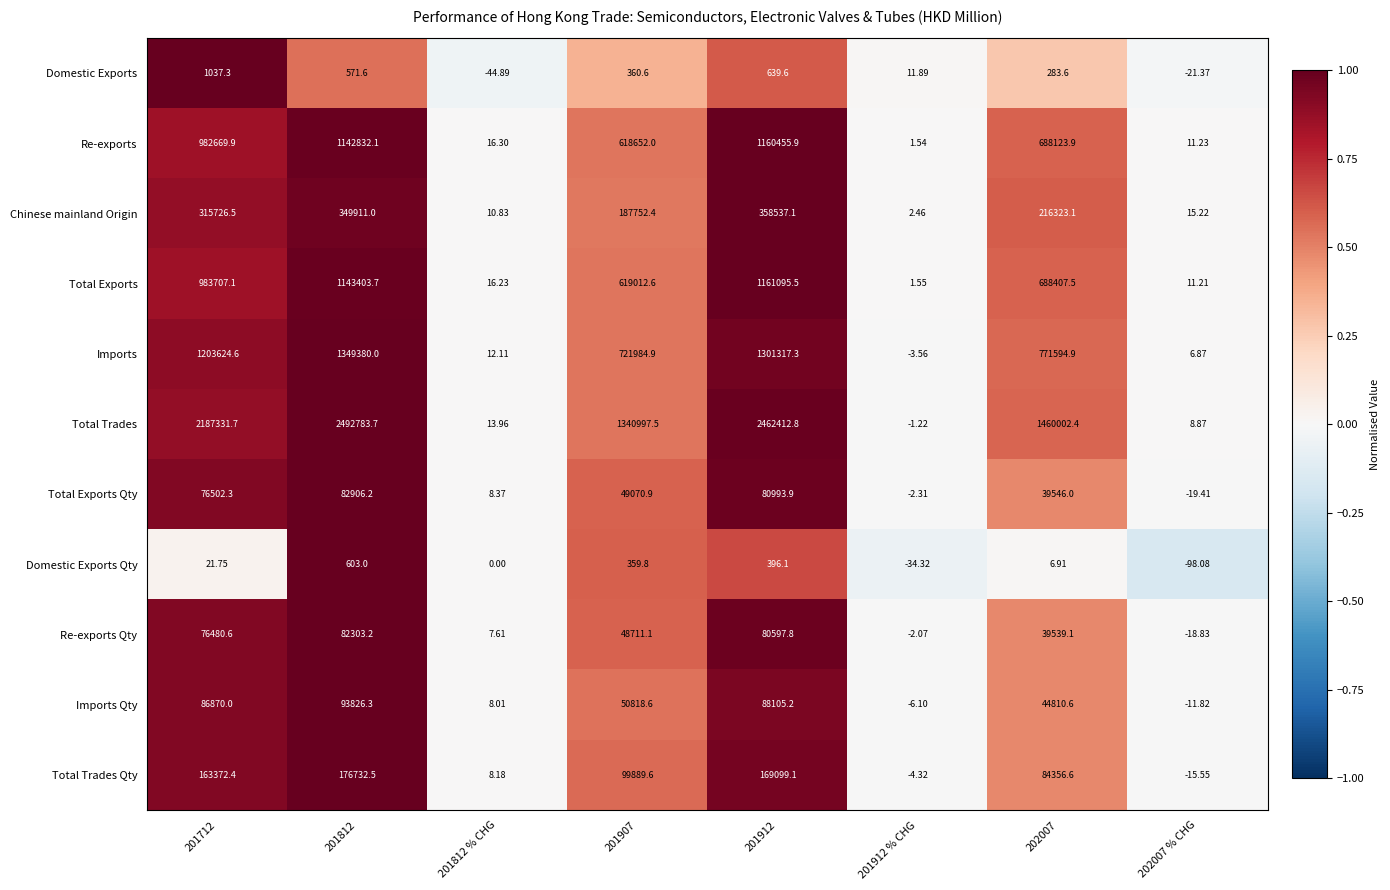

Which series has the largest total across all categories?

Total Trades